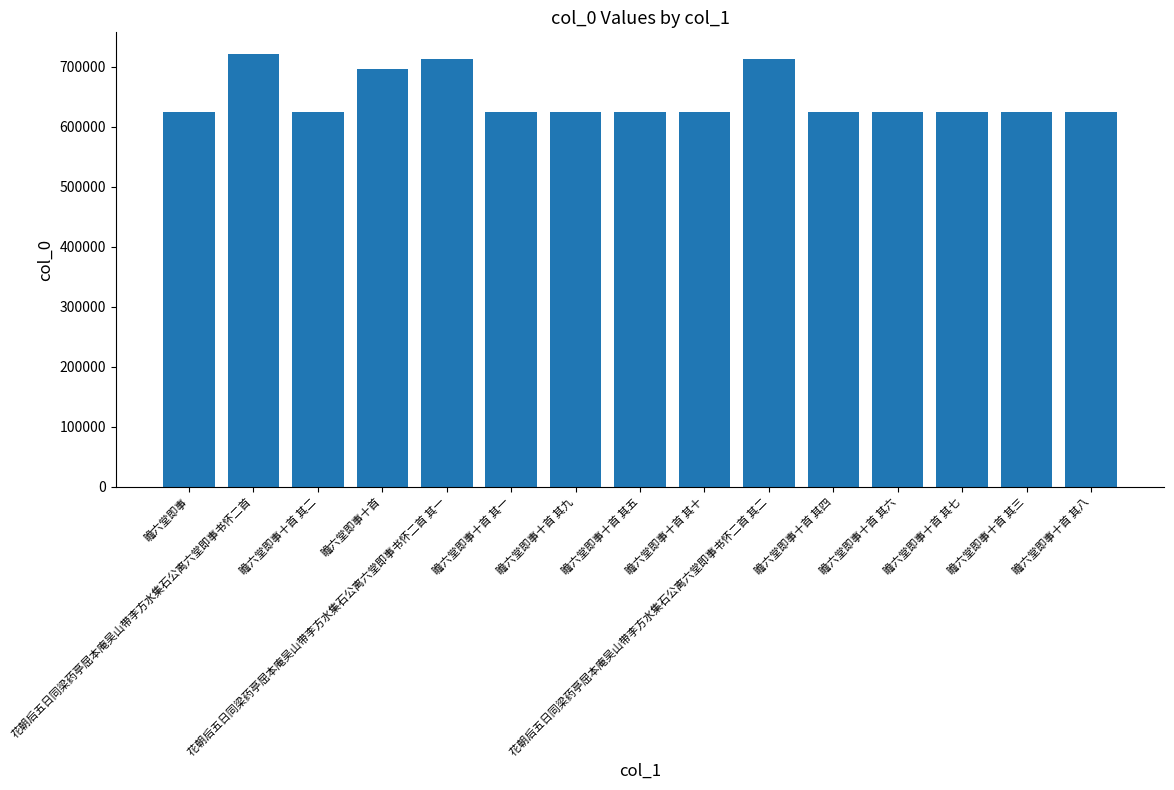

How many bars are there in total?

15